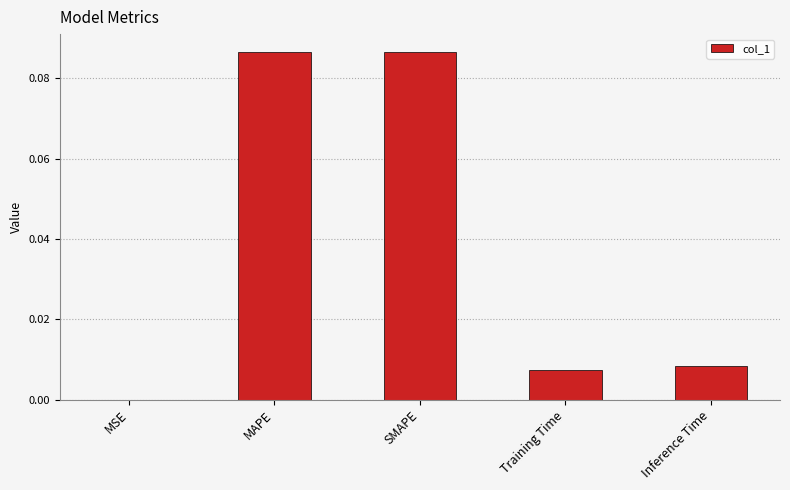

Which has a higher value, SMAPE or MSE?

SMAPE